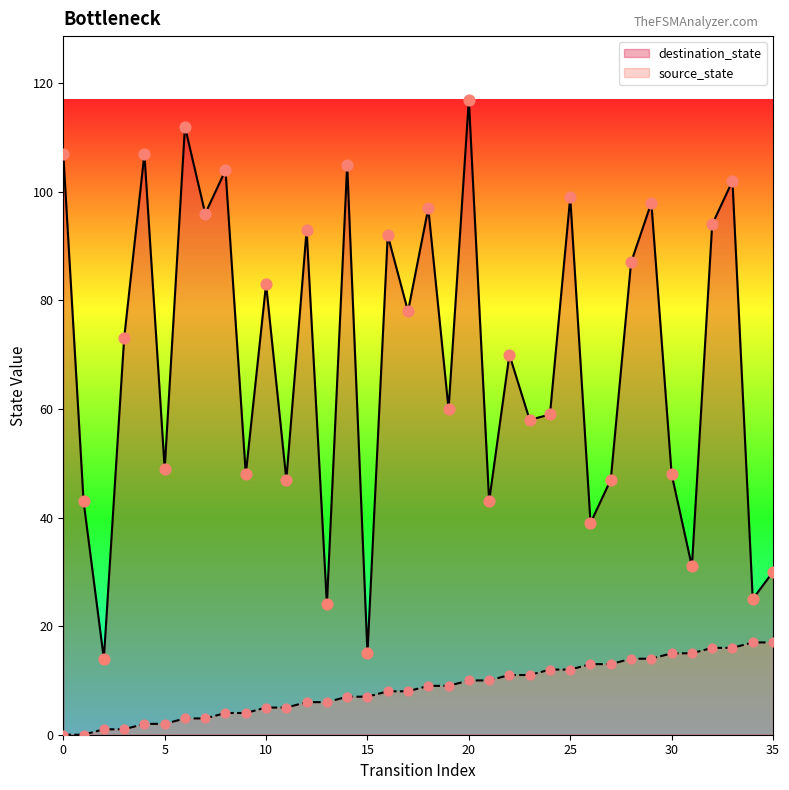

Which series contains the lowest Y value?

source_state